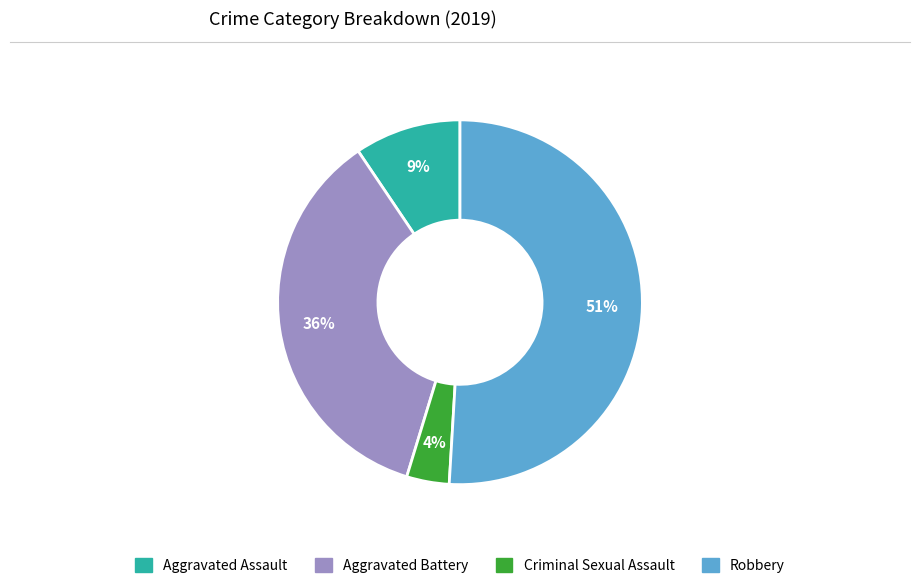

True or false: Robbery accounts for 51% of the total.

True